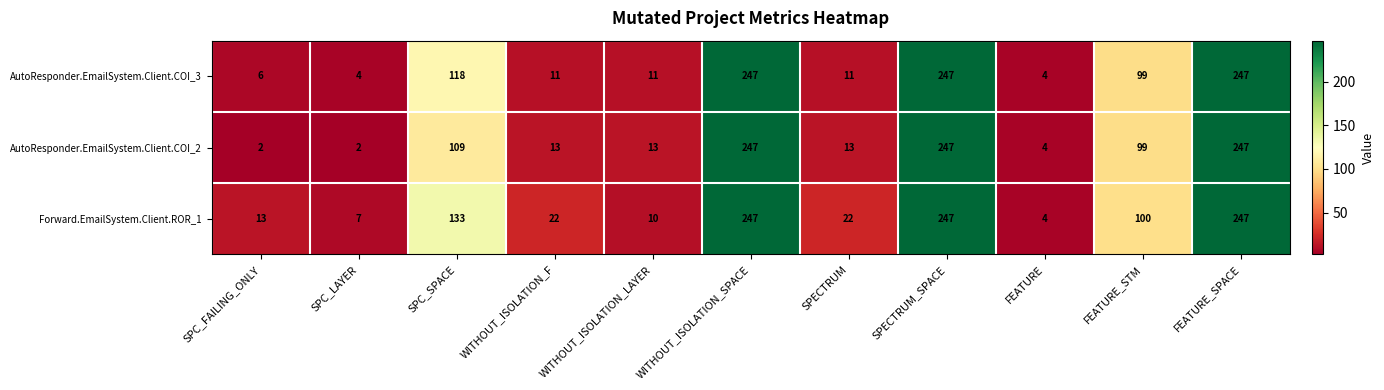

What is the sum of the AutoResponder.EmailSystem.Client.COI_3 values at SPC_SPACE and SPECTRUM?

129